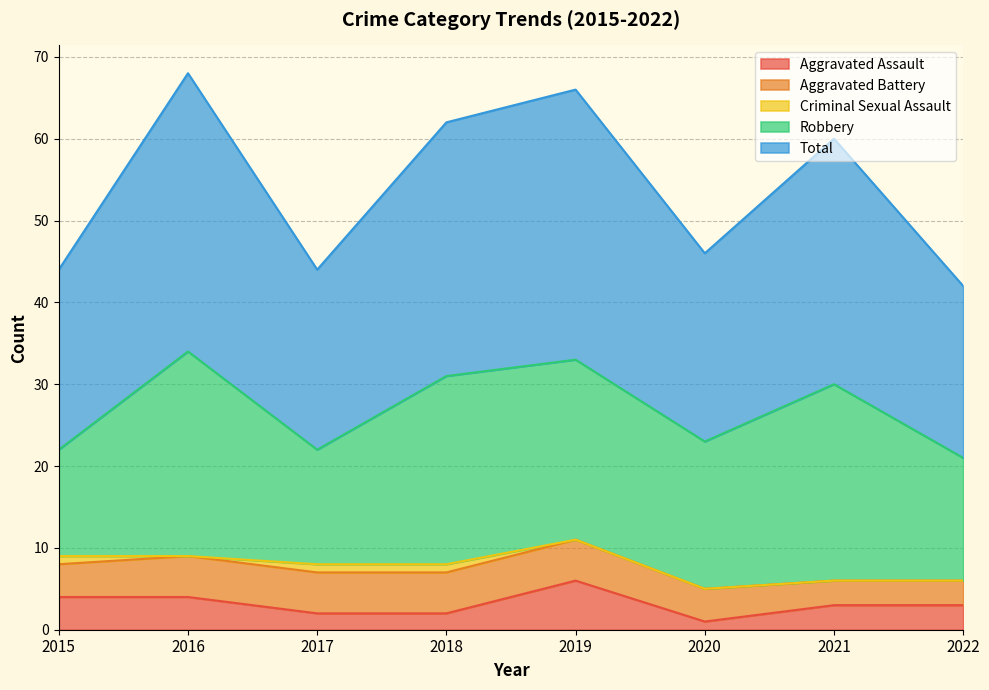

Which series has the widest spread of values?

Total